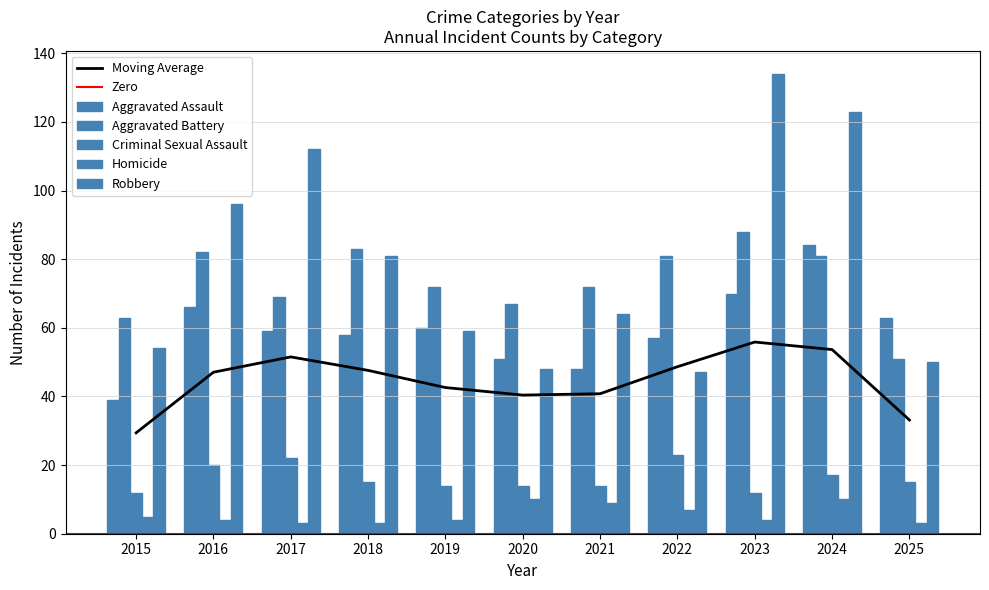

The Criminal Sexual Assault series shows 22 at 2017. True or false?

True